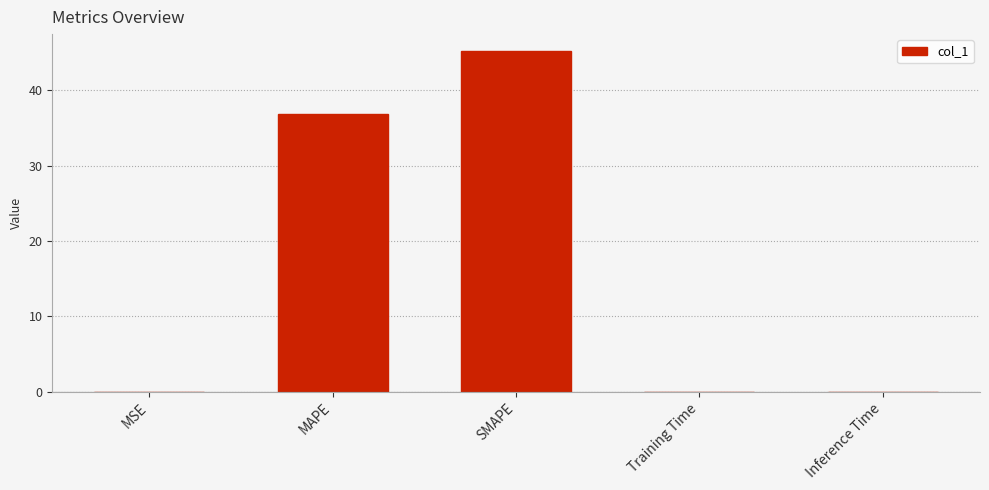

True or false: the data shows 0.0 at Inference Time.

True